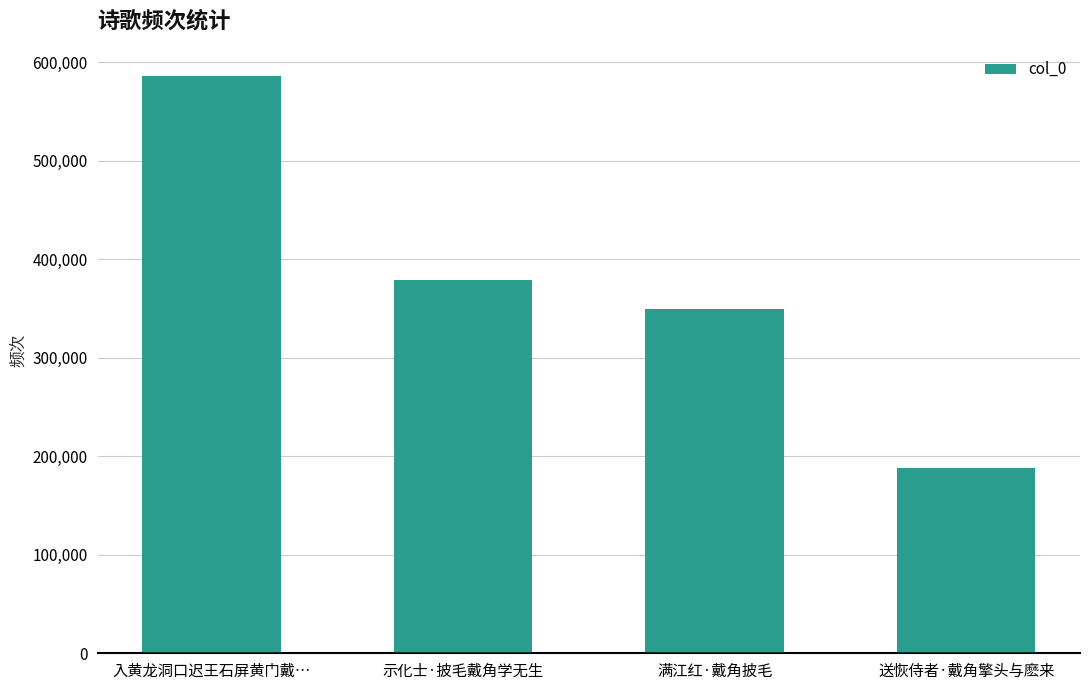

True or false: the data shows 188460 at 送恢侍者·戴角擎头与麽来.

True